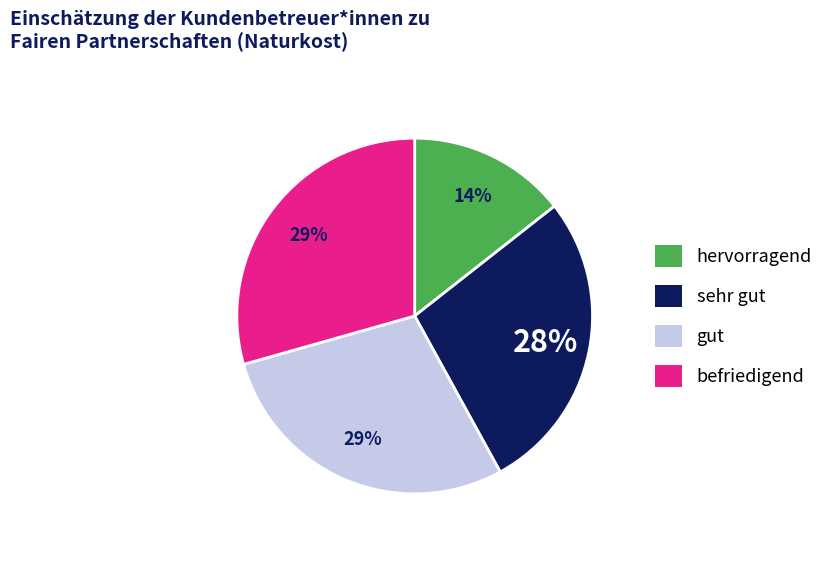

To the nearest percent, what is the average slice percentage?

25%